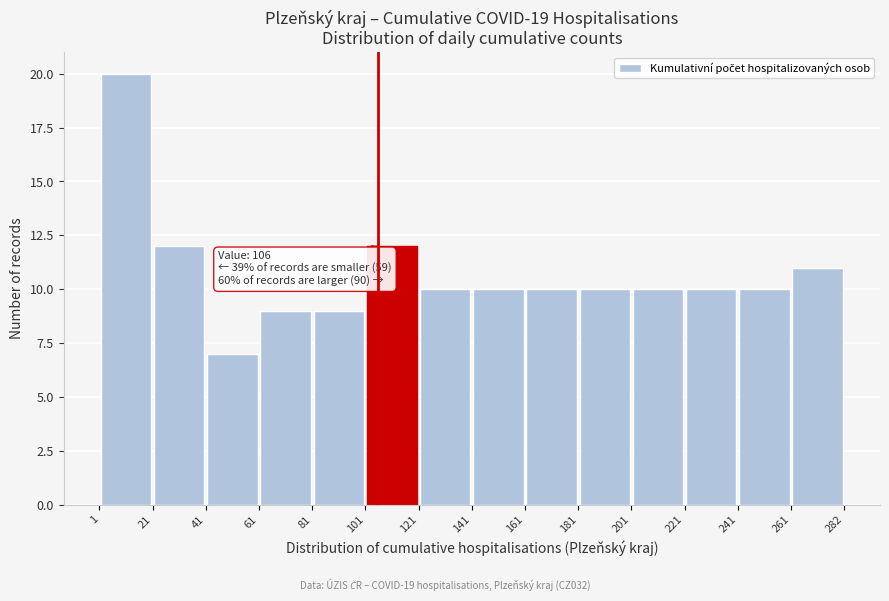

Over which range of the x-axis is the bar tallest?

1 to 21